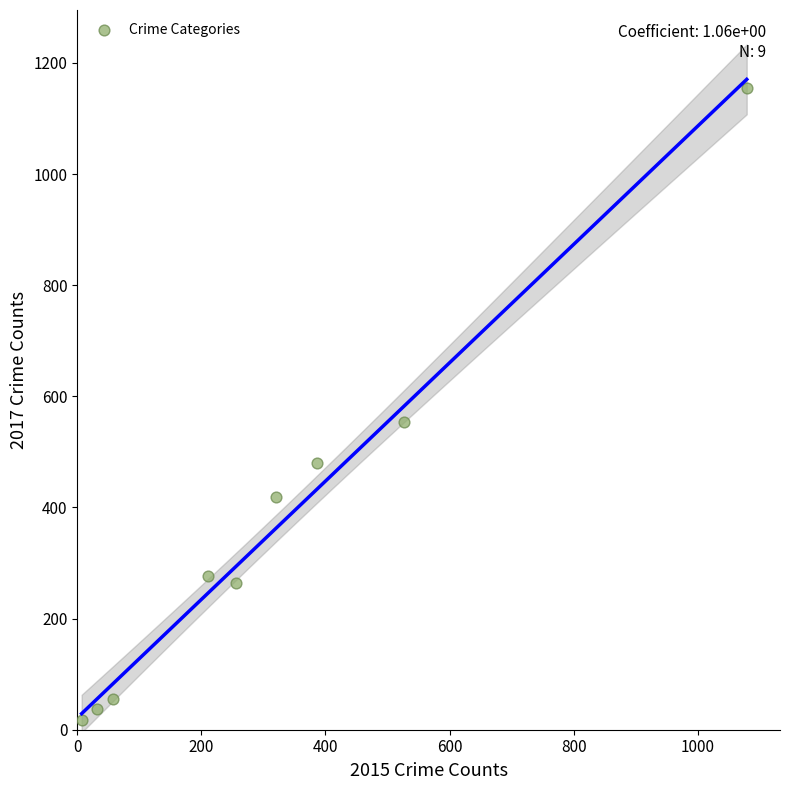

What Y value in the scatter plot is closest to 586?

553